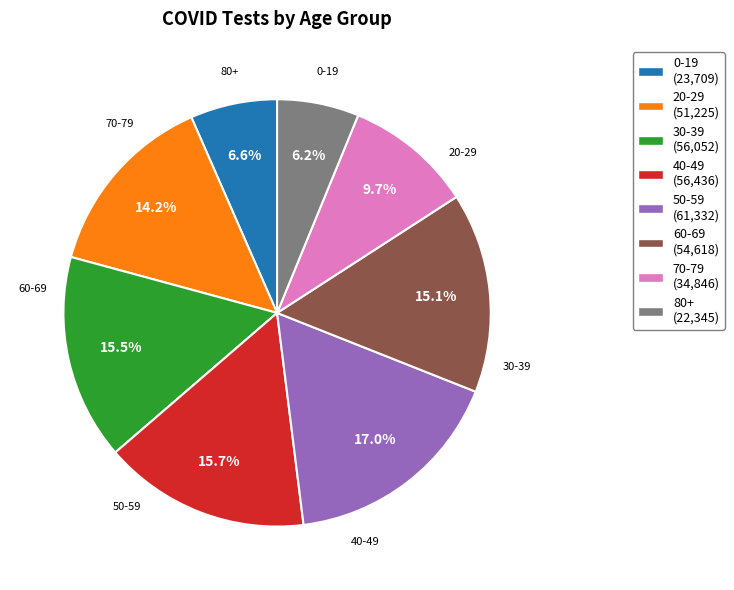

What percentage is NOT represented by 60-69?

84.9%